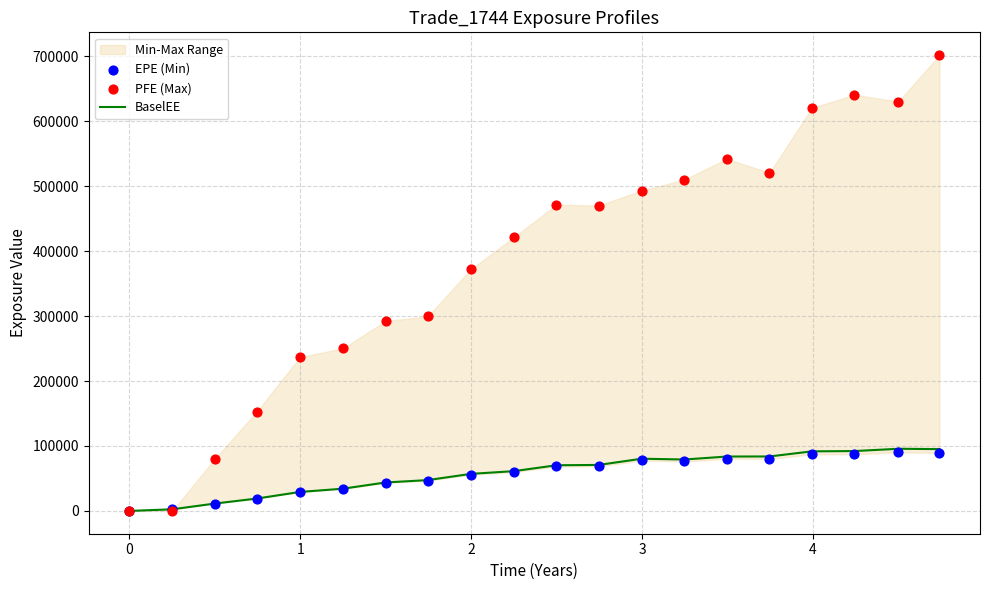

Is the value of PFE (Max) at 10 greater than the value of BaselEE at 5?

Yes